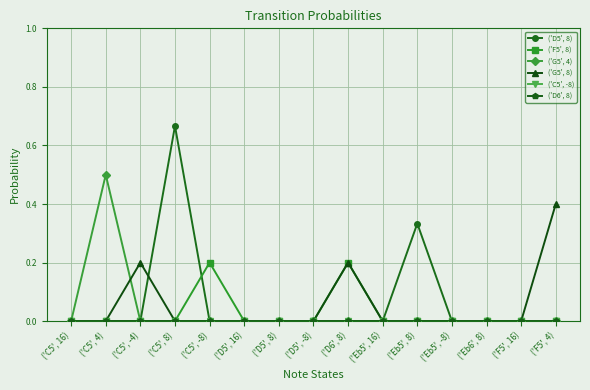

At ('C5', 4), list the series in order from smallest to largest.

('D5', 8), ('F5', 8), ('G5', 8), ('C5', -8), ('D6', 8), ('G5', 4)